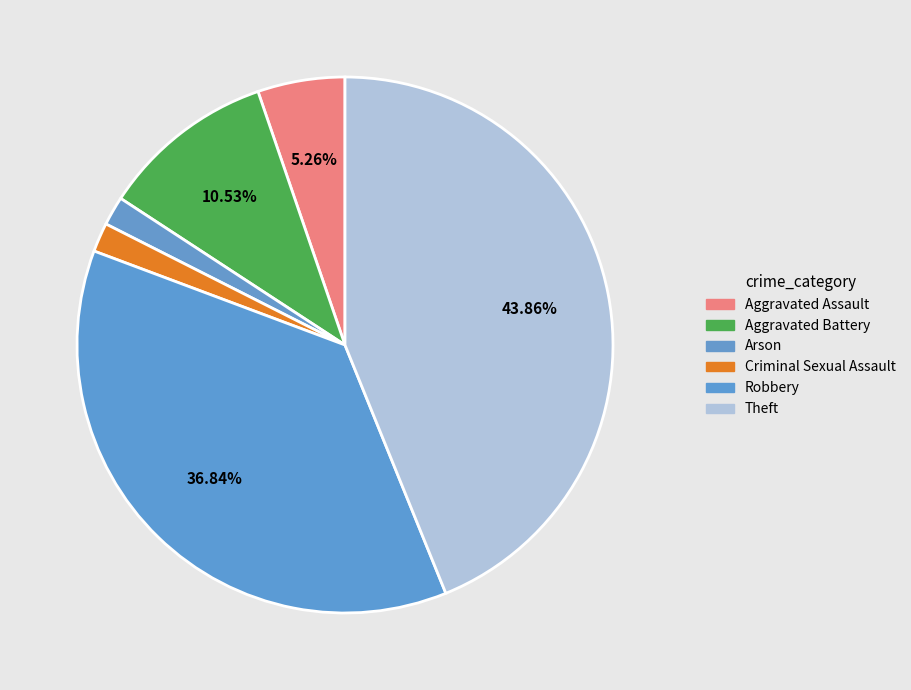

Count the number of slices in the pie.

6